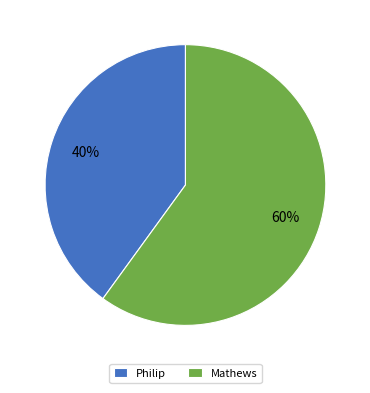

To the nearest percent, what percentage of the pie is Philip?

40%